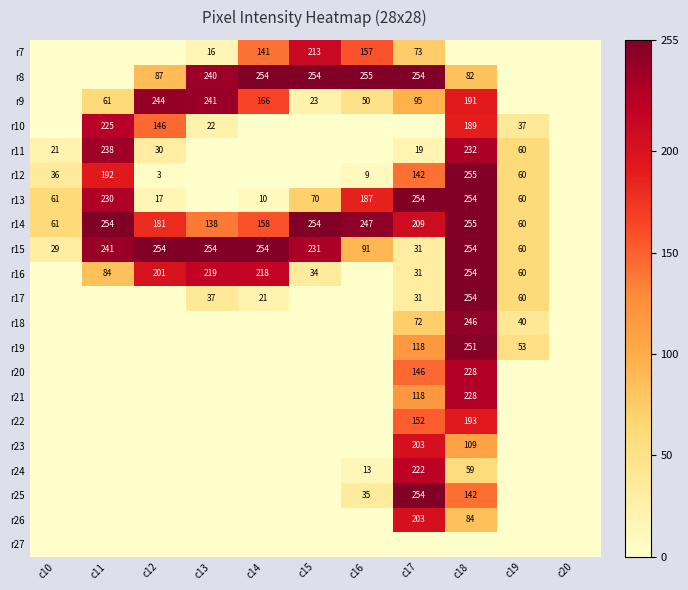

Is it true that r8 equals 254 at c17?

True